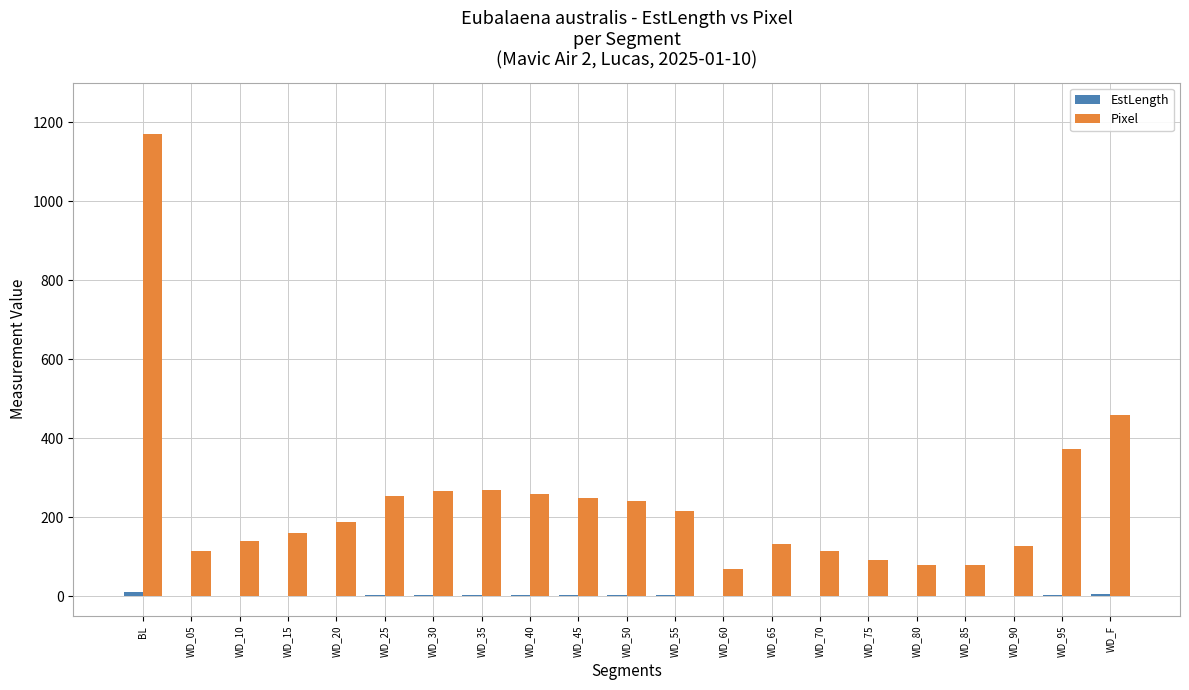

Are the bars grouped side by side (vs. stacked)?

Yes